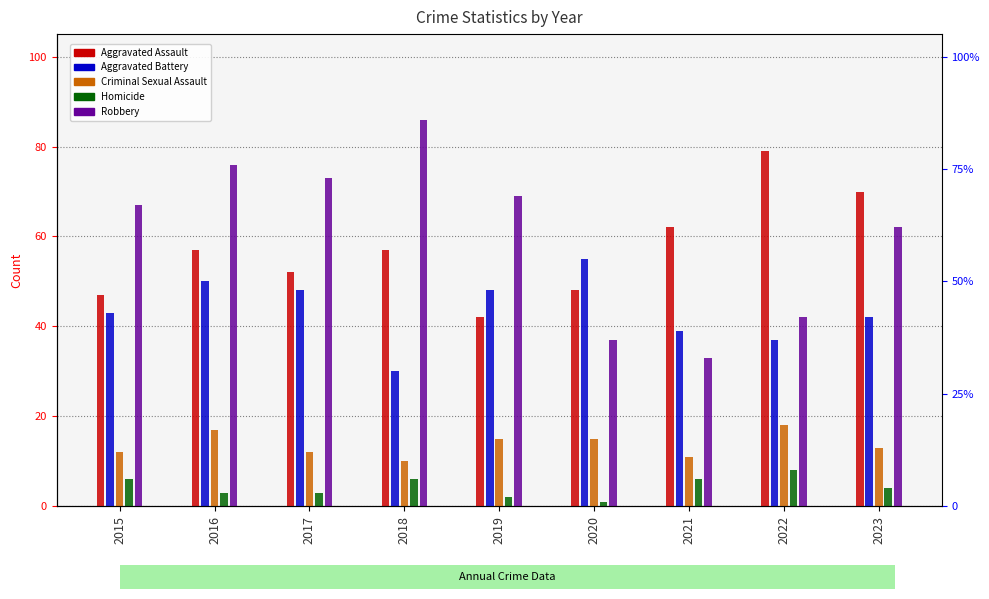

What is the value of the Criminal Sexual Assault bar at the 9th from the left?

13